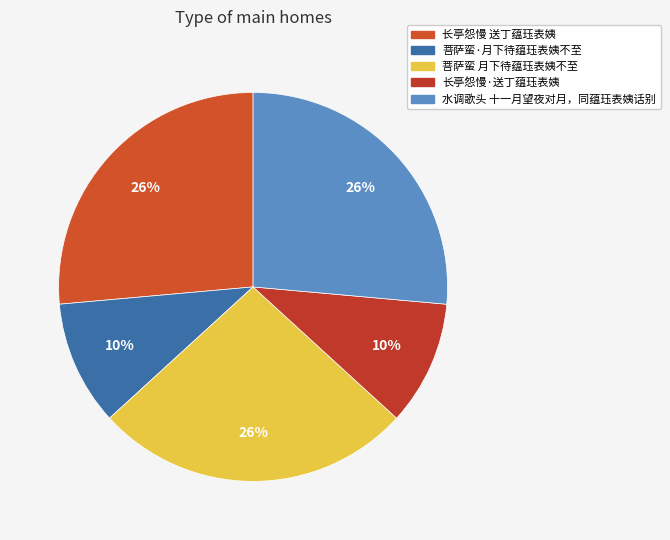

The 菩萨蛮·月下待蕴珏表姨不至 slice represents 25% of the pie. True or false?

False